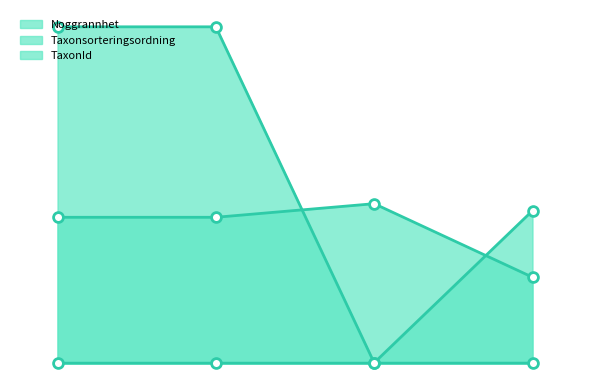

Is the value of Noggrannhet at 2018-05-17 greater than the value of TaxonId at 2018-05-17?

No